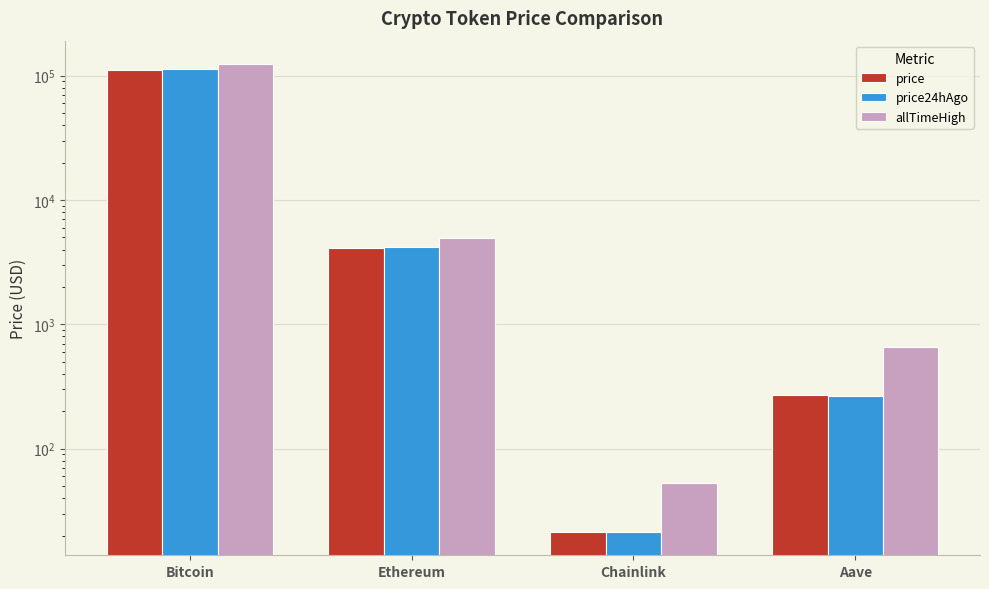

What is the difference between the second highest and second lowest values in the allTimeHigh series?

4284.4